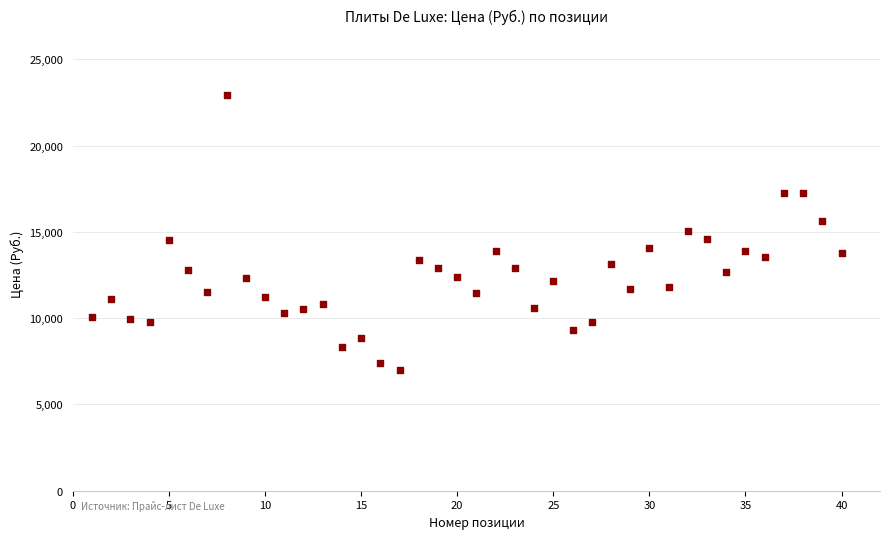

What is the range of X values (max minus min)?

39.0